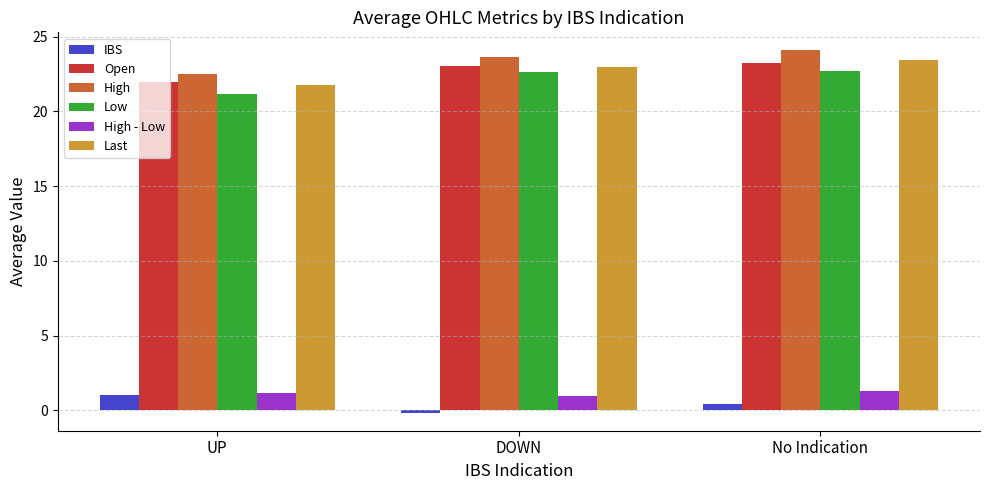

What is the difference between the second highest and minimum values in the Open series?

1.1